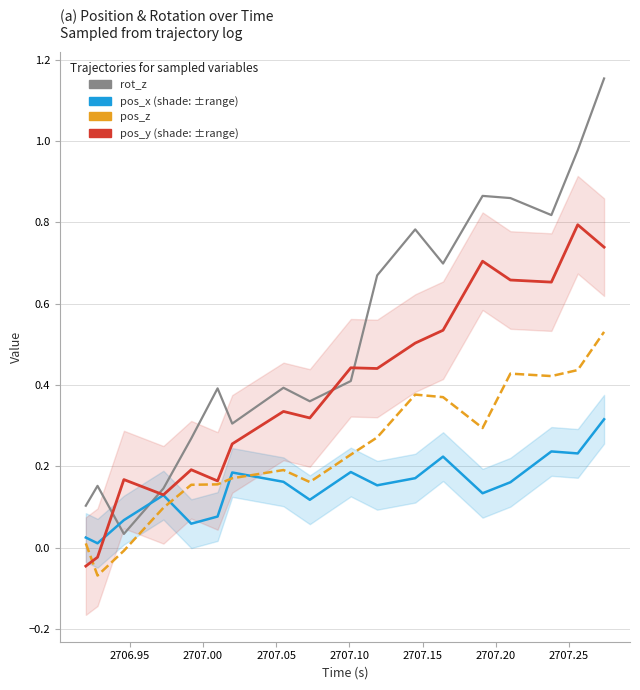

What value does the pos_y series have at 2707.00?

0.2